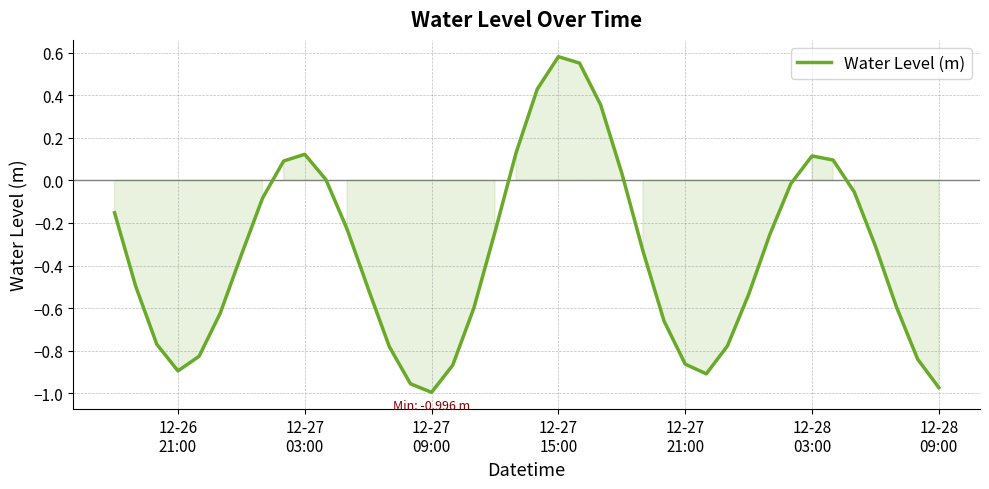

What is the difference between the maximum and minimum values?

1.6